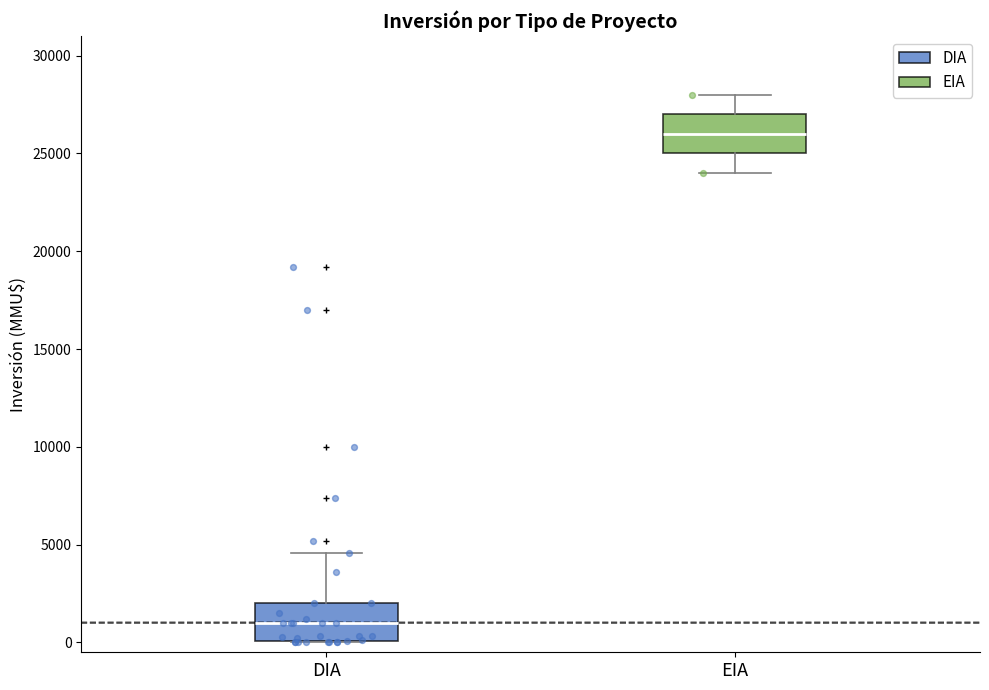

Reading left to right, transcribe this box plot: for each box, give where its median line is, the range the box spans, and where its two whiskers end, as read against the y-axis. The values are not printed on the chart, so give them approximately, as read against the axis.

DIA: median 1000, box 0 to 2000, whiskers 0 to 4500
EIA: median 26000, box 25000 to 27000, whiskers 24000 to 28000